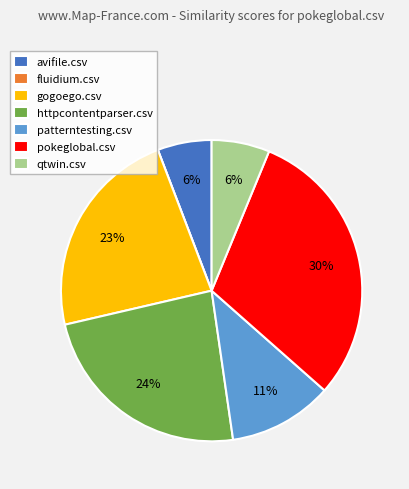

Which has a higher value, httpcontentparser.csv or gogoego.csv?

httpcontentparser.csv